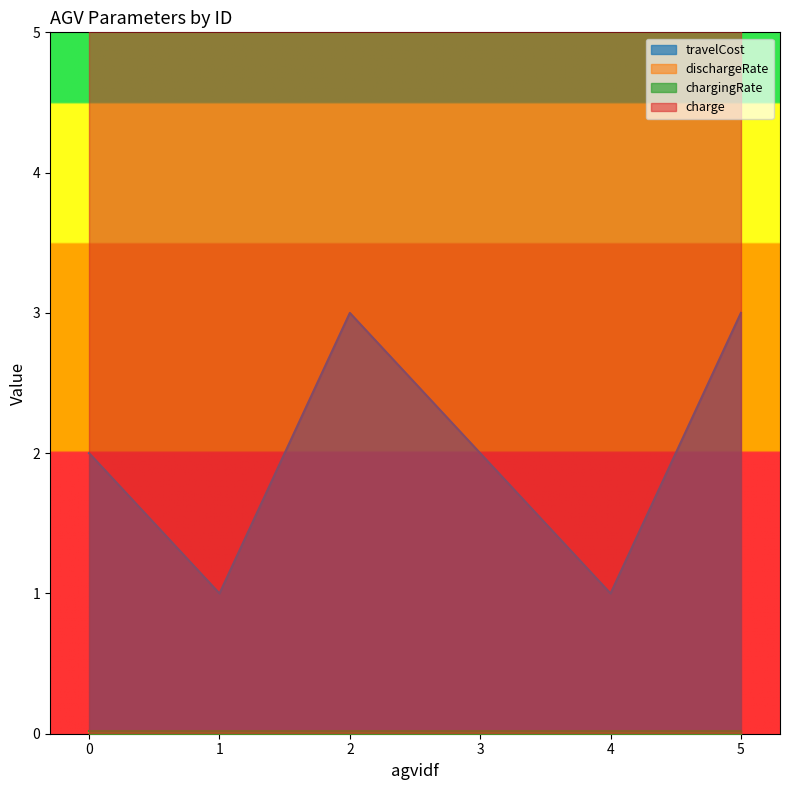

Is it true that dischargeRate equals 0.0 at 0?

True